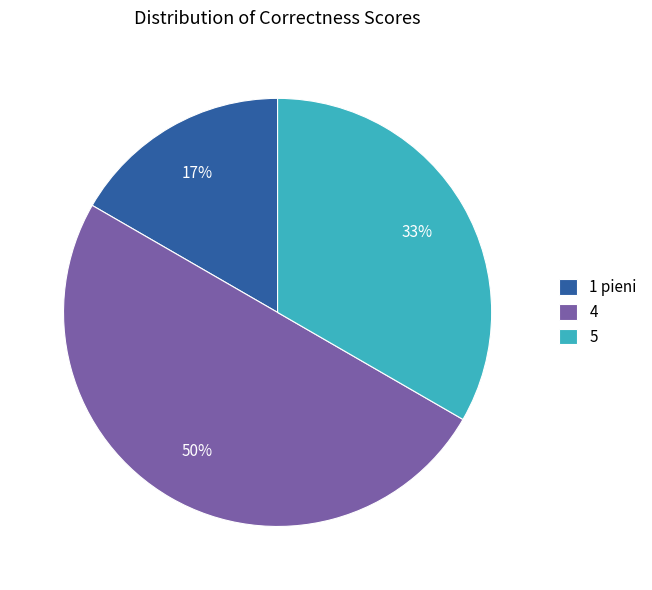

Do 5 and 4 together represent more than half of the pie?

Yes